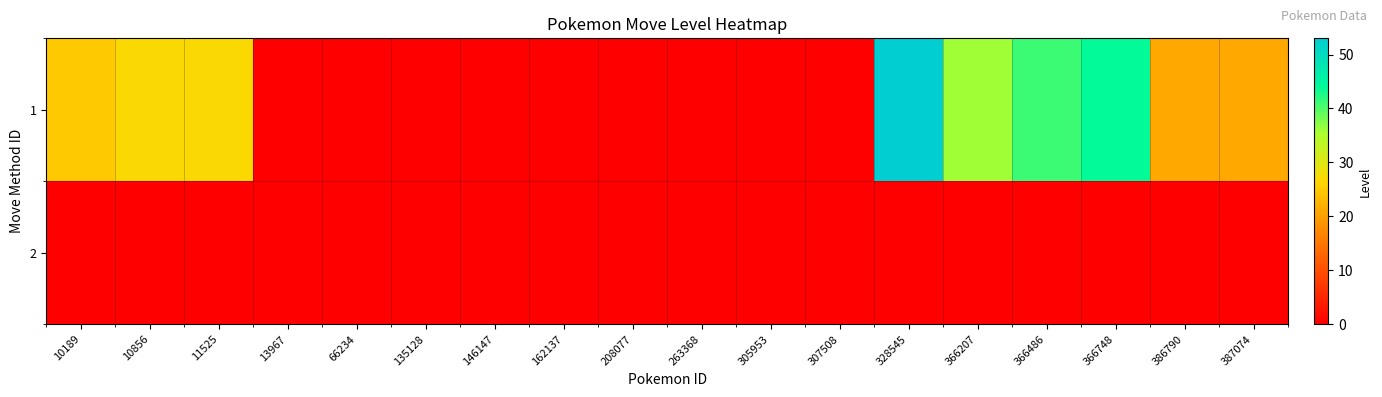

Which has a higher value, 328545 or 208077?

328545